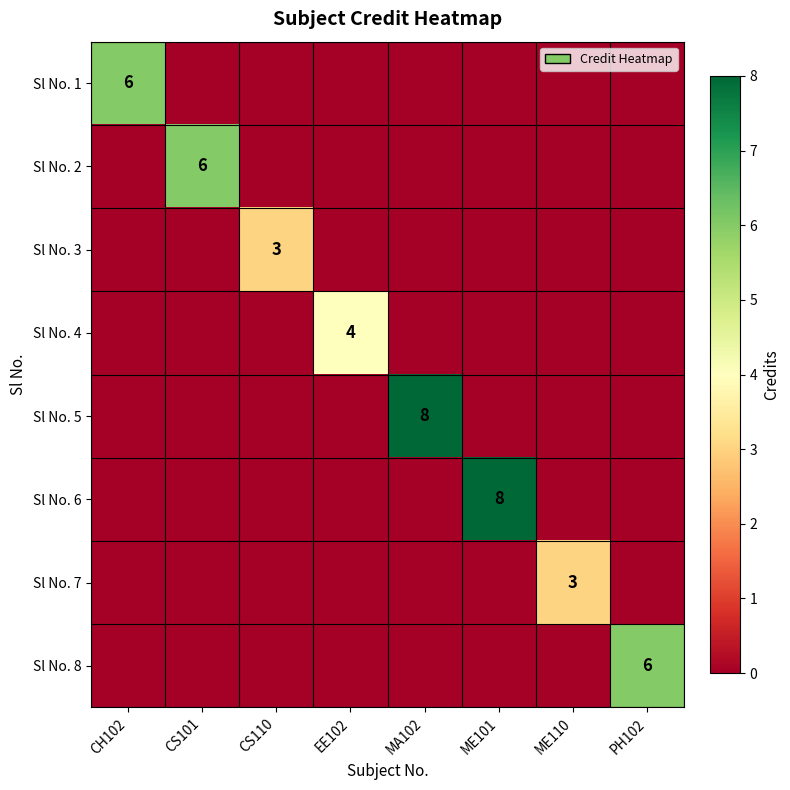

Is it true that Sl No. 7 equals 2 at ME110?

False